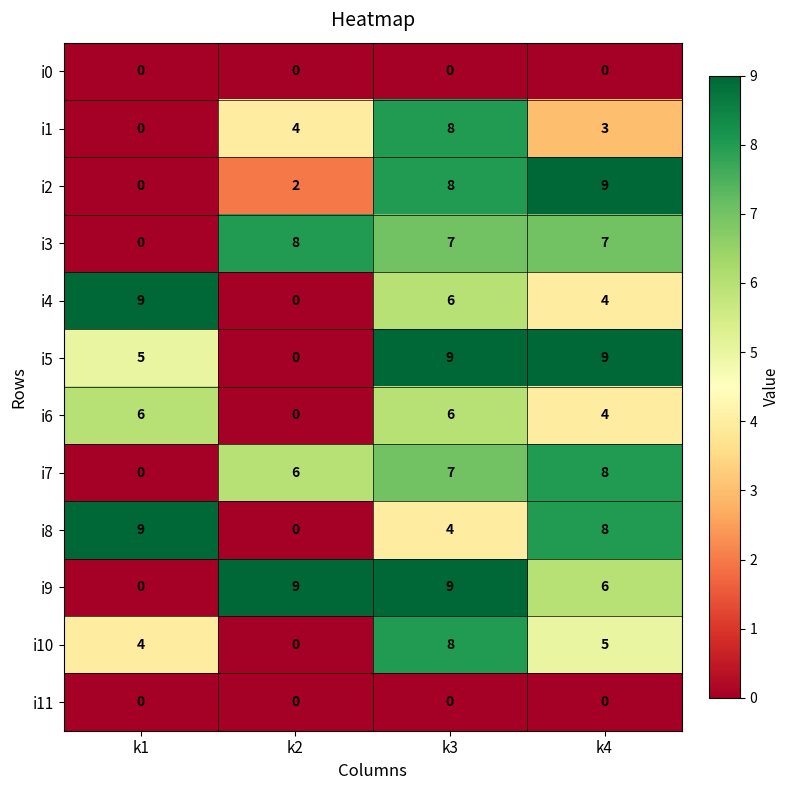

Which series changed the most between k3 and k4?

i1